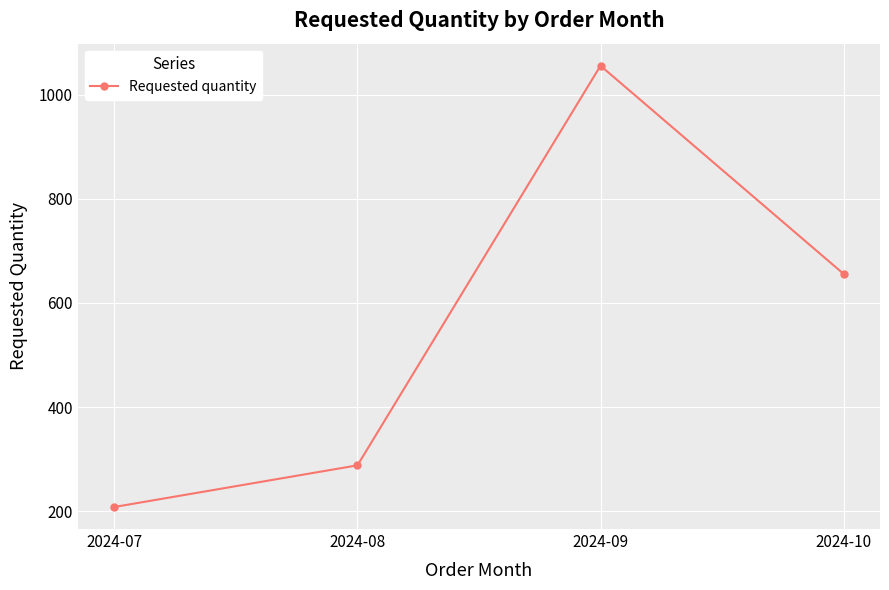

What is the average value?

552